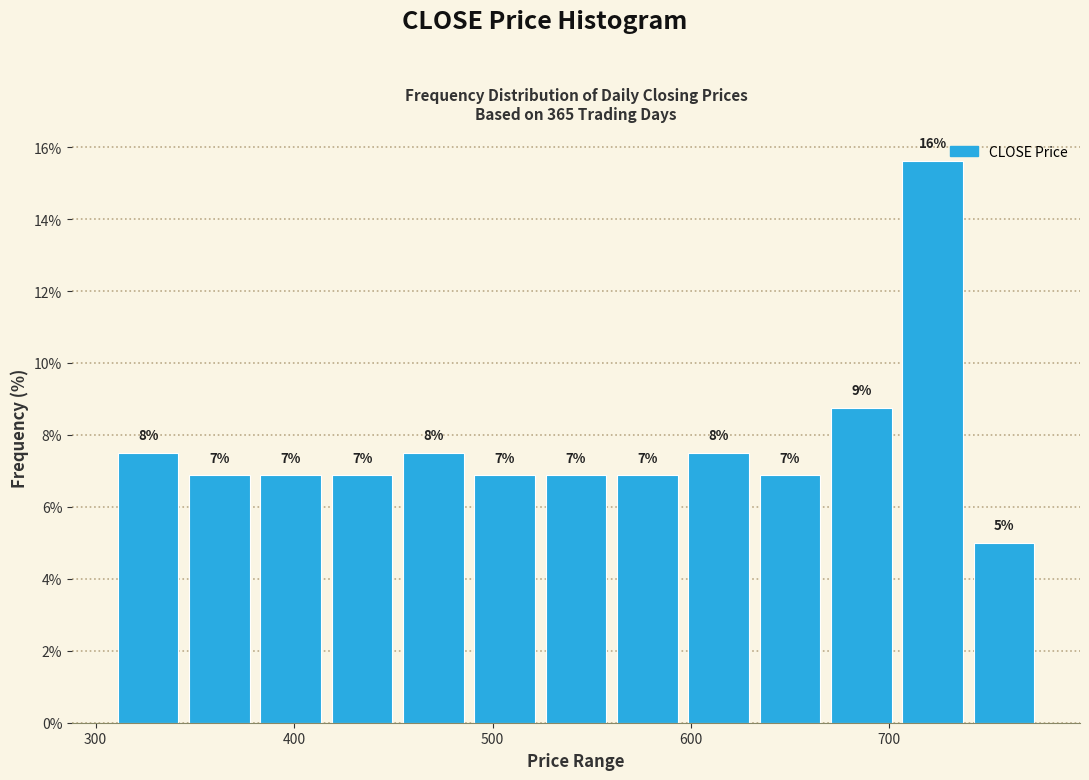

Around what value on the x-axis is the tallest bar? Give the approximate position of its centre, as read against the axis.

720